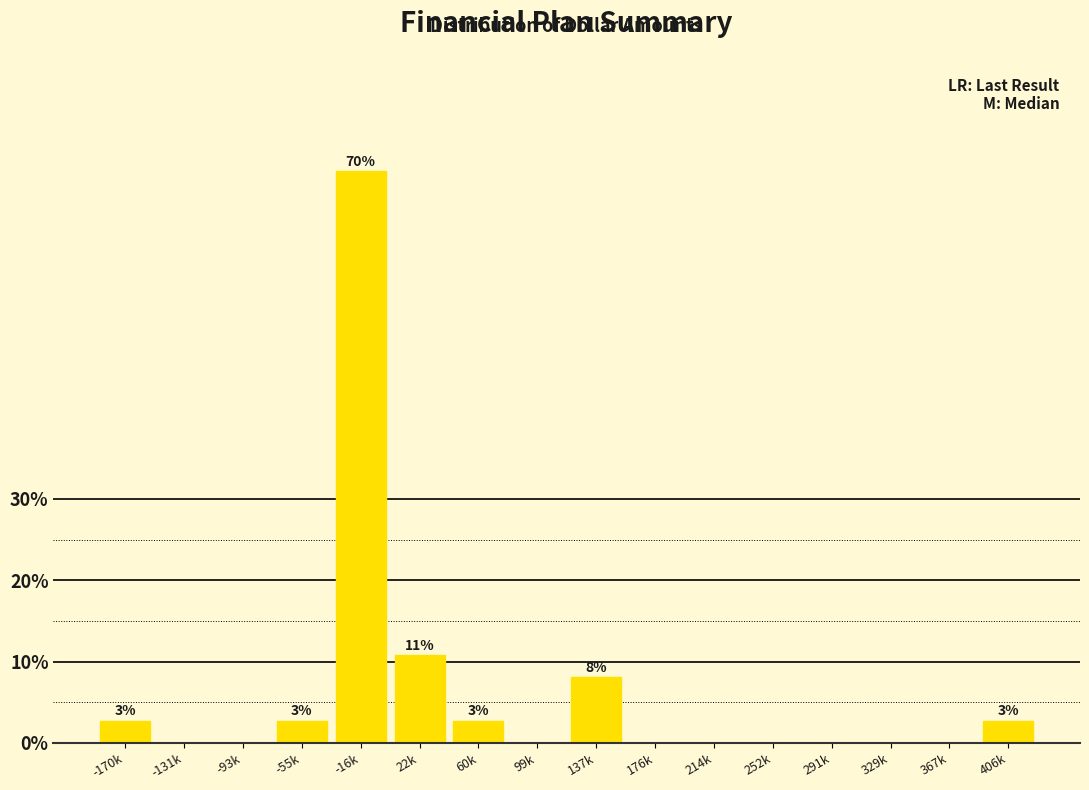

Reading left to right, extract all data points from this chart.

-170k=2.7	-131k=0.0	-93k=0.0	-55k=2.7	-16k=70.3	22k=10.8	60k=2.7	99k=0.0	137k=8.1	176k=0.0	214k=0.0	252k=0.0	291k=0.0	329k=0.0	367k=0.0	406k=2.7